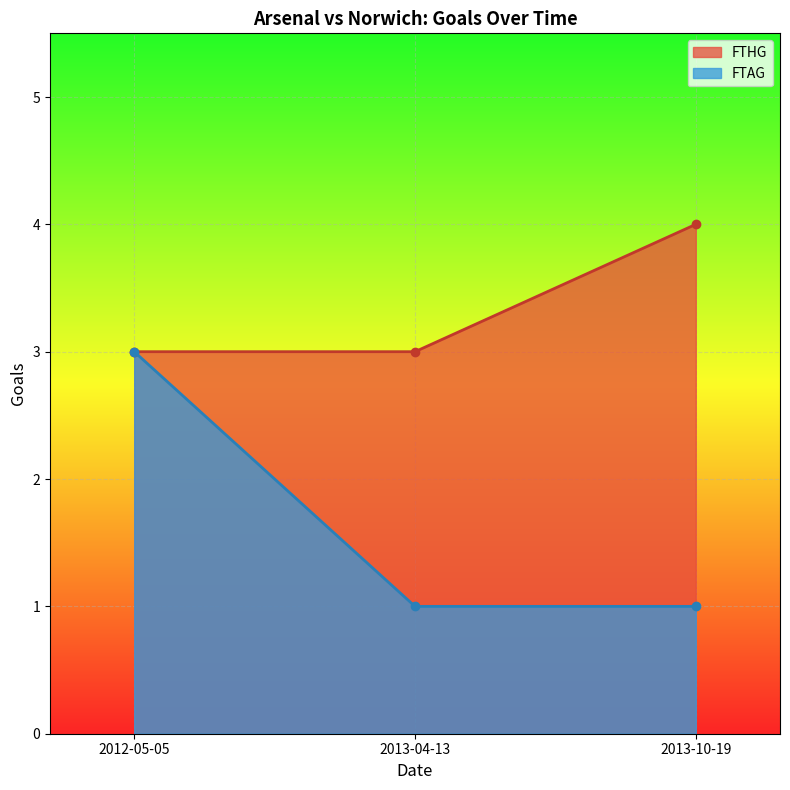

At how many categories does at least one series exceed 3?

1